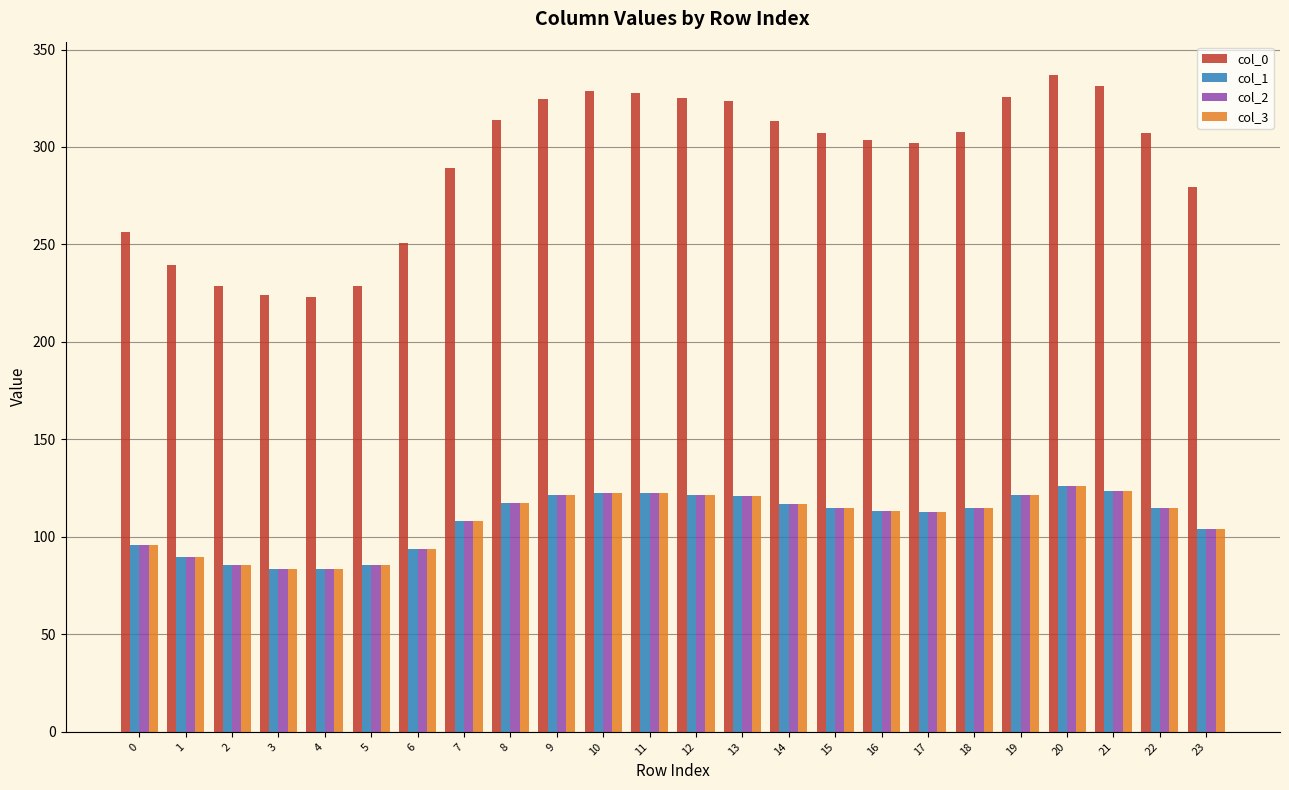

What is the lowest value of the col_0 series?

223.3